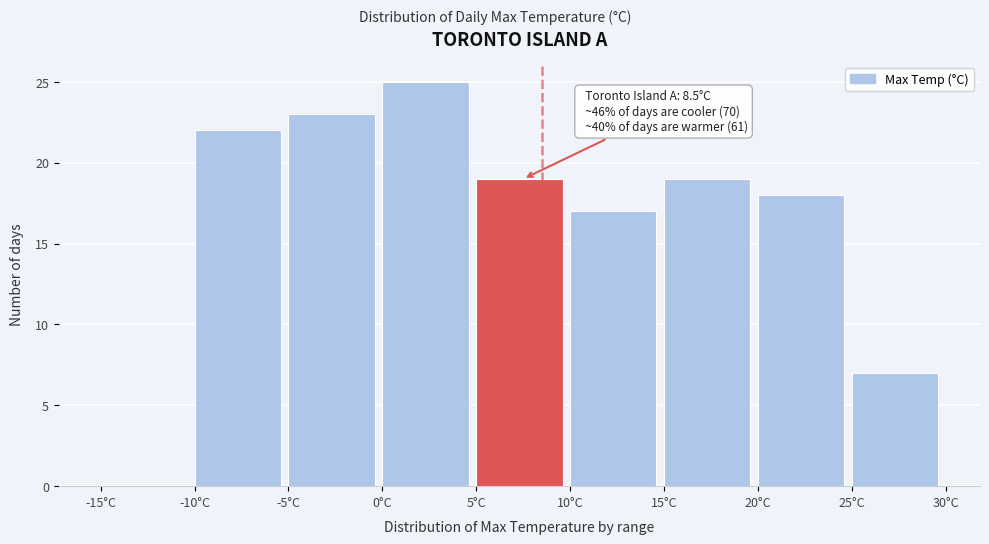

Over which range of the x-axis is the bar tallest?

0 to 5